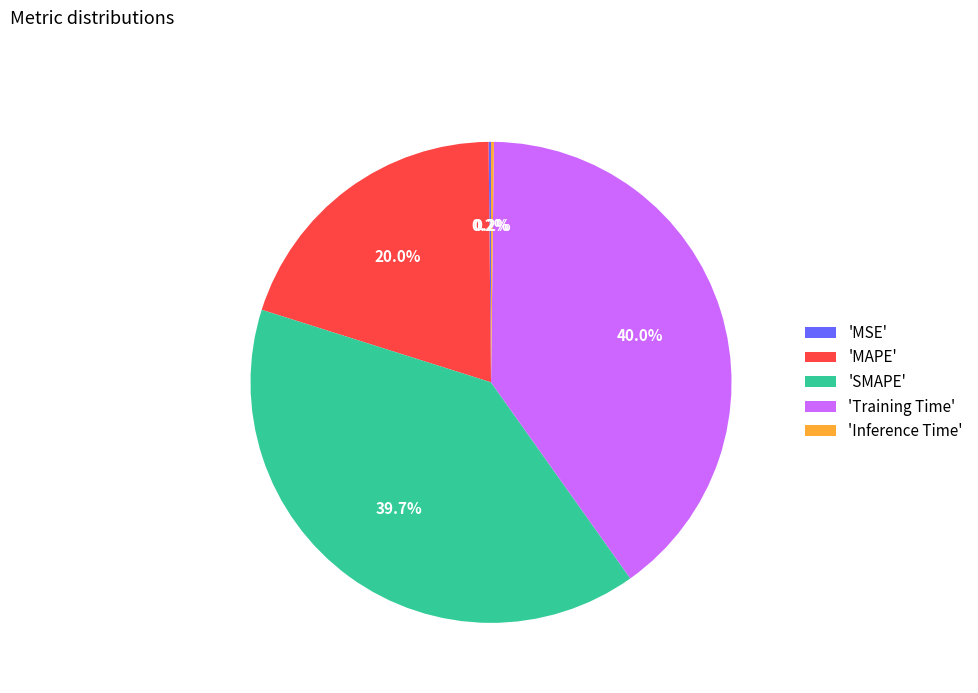

What percentage is NOT represented by 'MAPE'?

80.0%